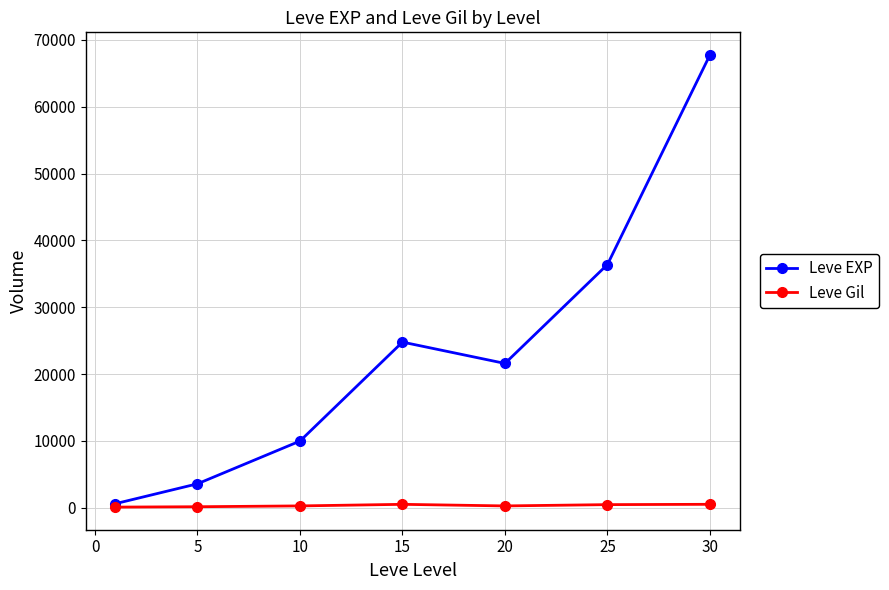

What is the difference between the maximum and second lowest values in the Leve EXP series?

64130